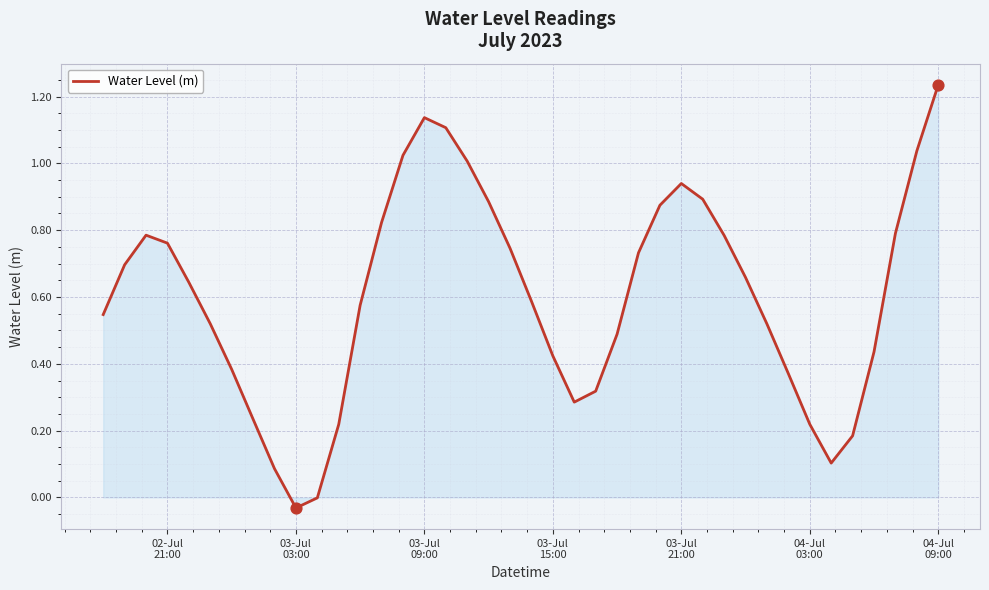

What is the difference between the maximum and minimum values?

1.3